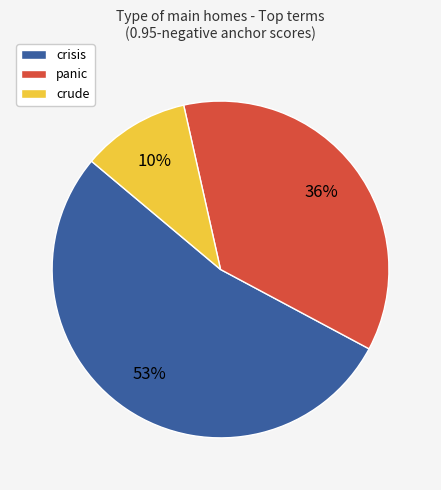

True or false: crisis accounts for 53% of the total.

True